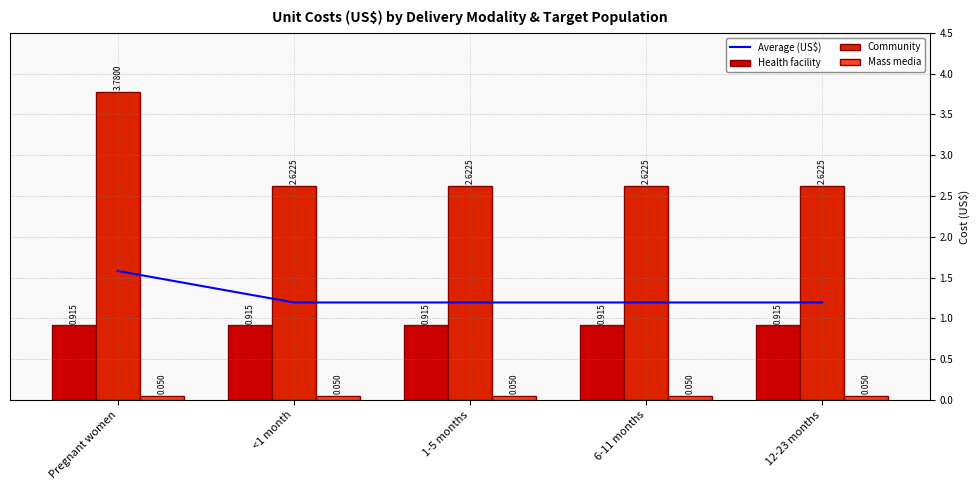

What is the average value of the Average (US$) series?

1.3